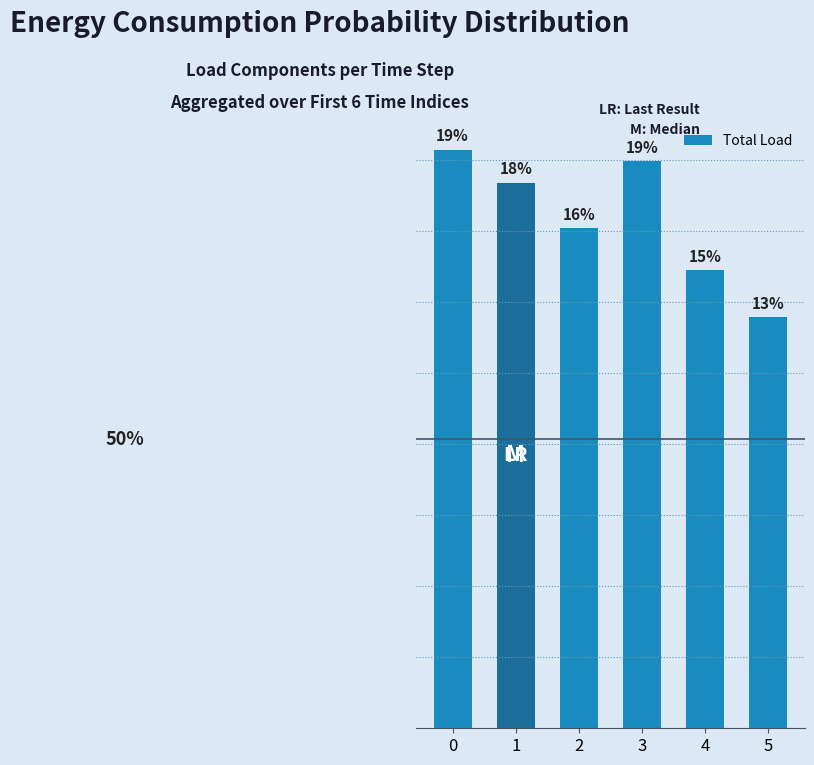

Are the bars horizontal?

No